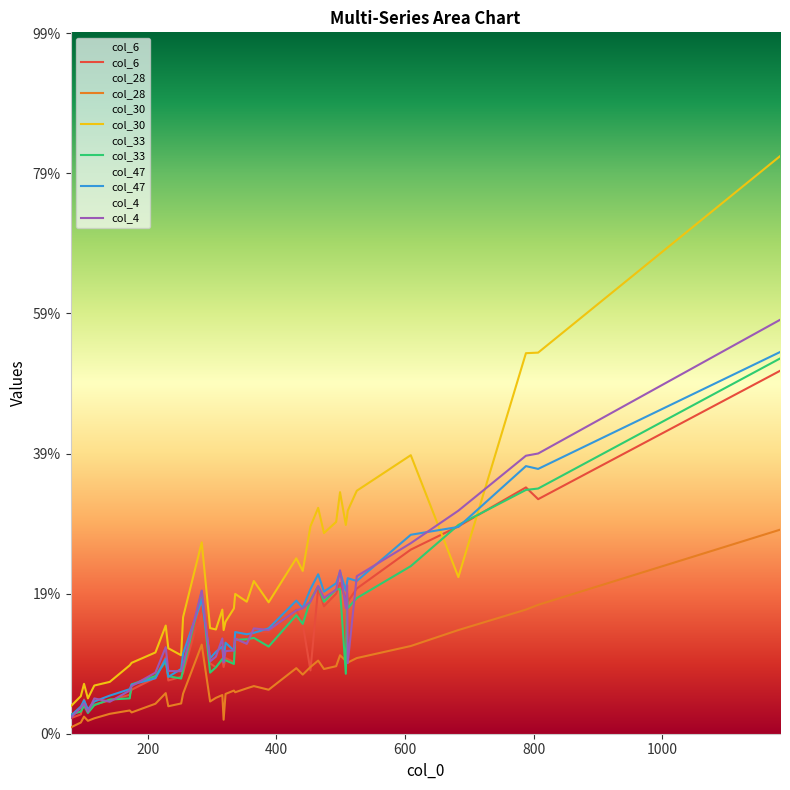

Which category has the highest value across all series?

1183